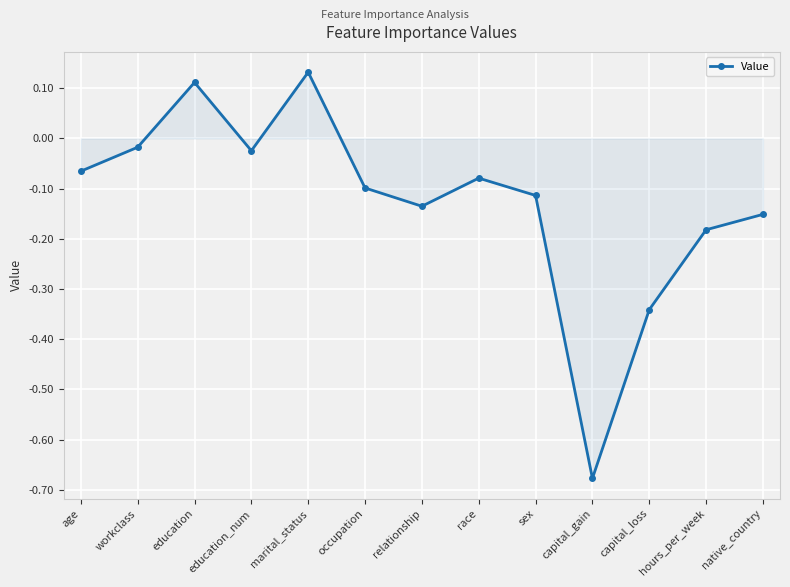

True or false: the data shows -0.2 at capital_loss.

False